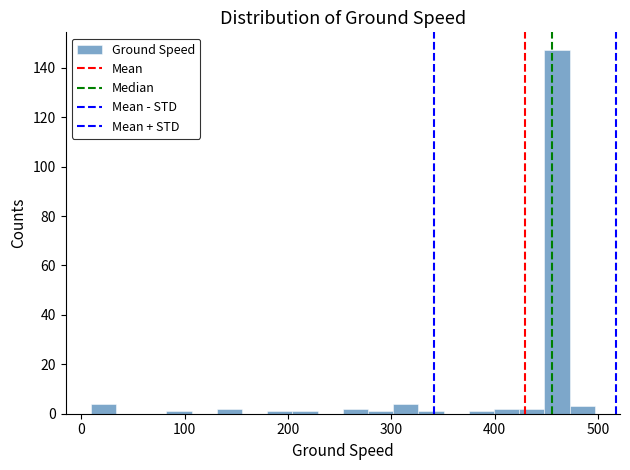

Read against the x-axis, roughly where is the centre of the tallest bar?

460